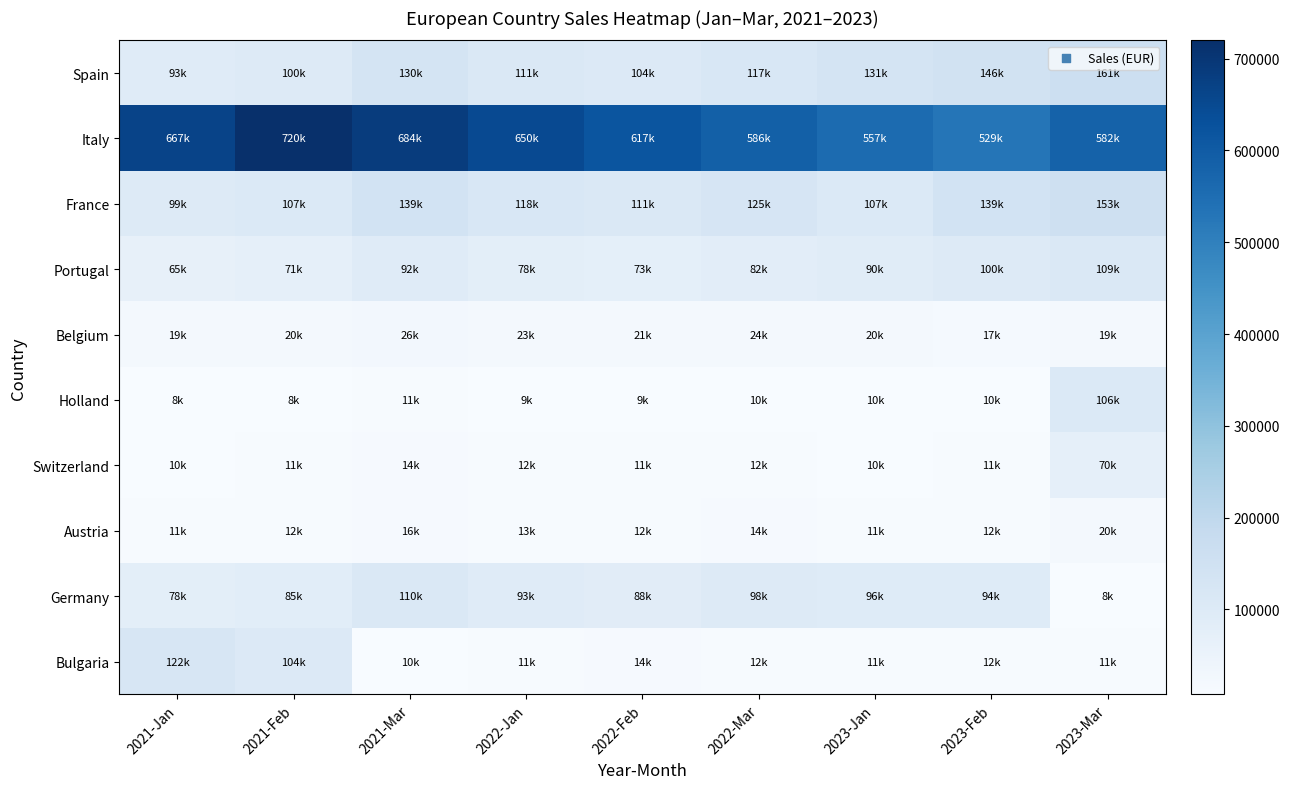

At how many categories does at least one series exceed 356586?

9